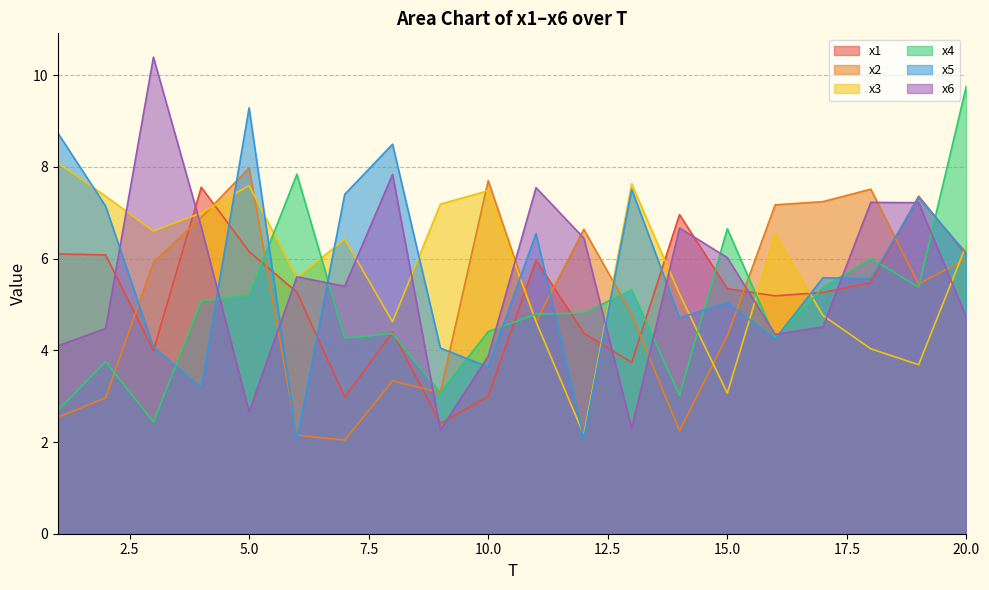

The x5 series shows 5.6 at 18. True or false?

True